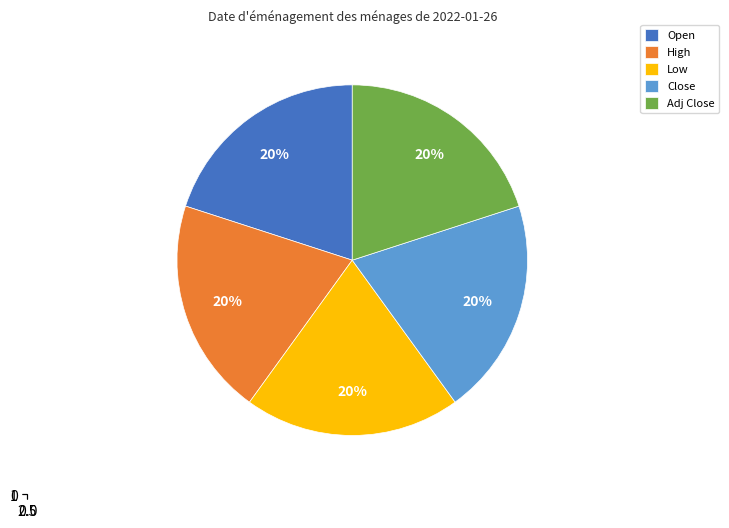

What is the smallest slice in the pie chart?

Low